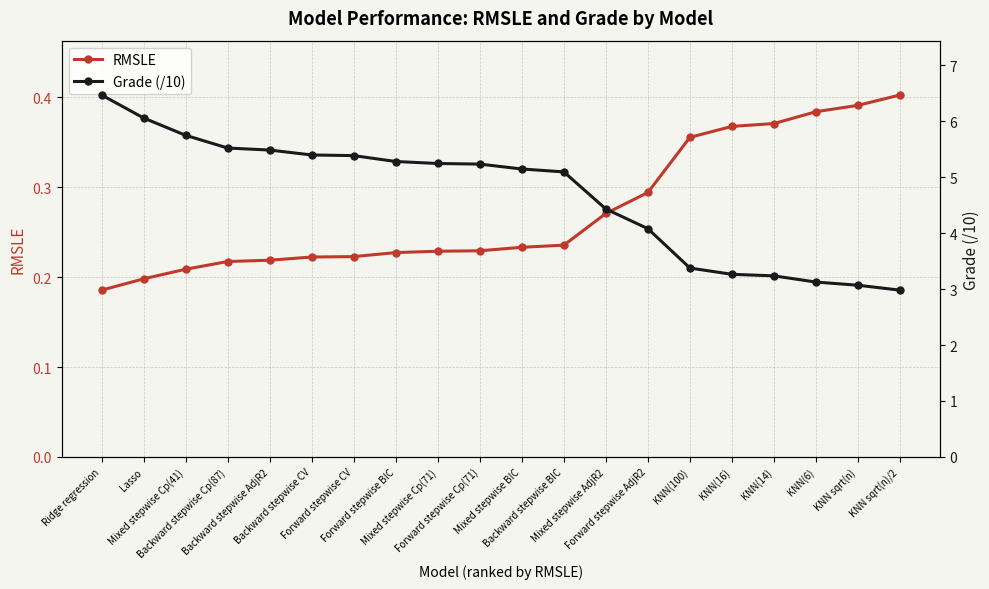

What are all the series names shown in the legend?

RMSLE, Grade (/10)